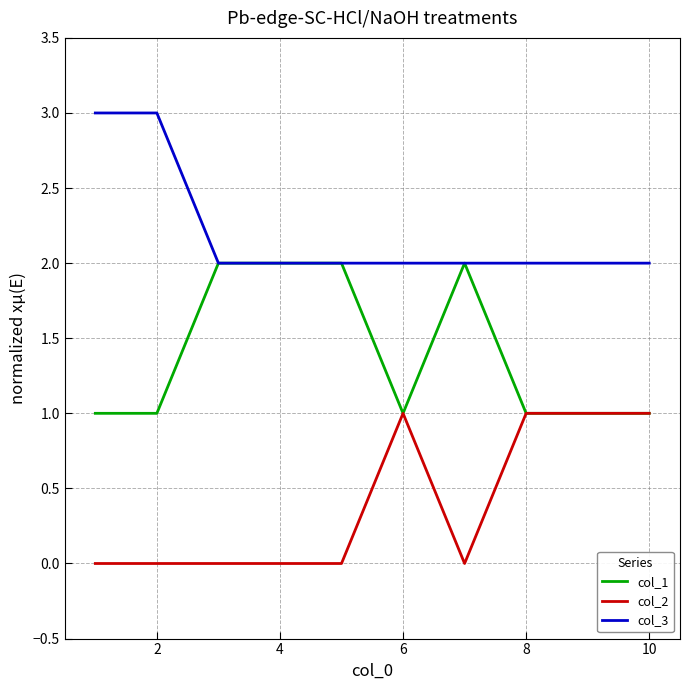

Which series has the largest total across all categories?

col_3